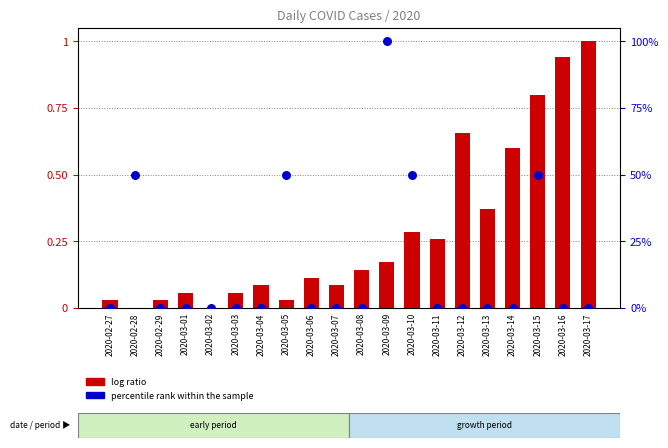

What is the total value across all series at 2020-02-28?

50.0